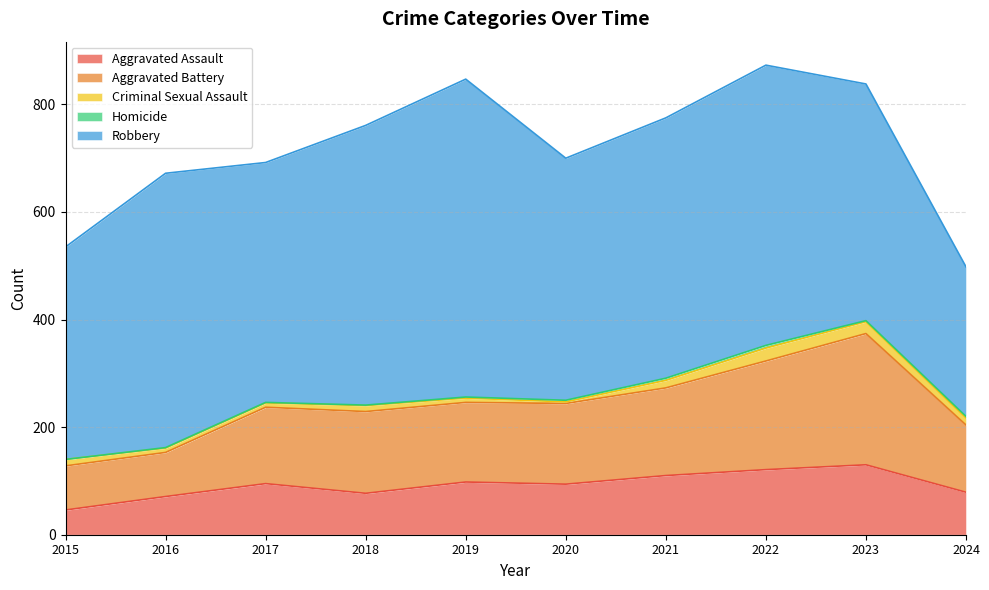

Which category has the lowest value in the Aggravated Battery series?

2015